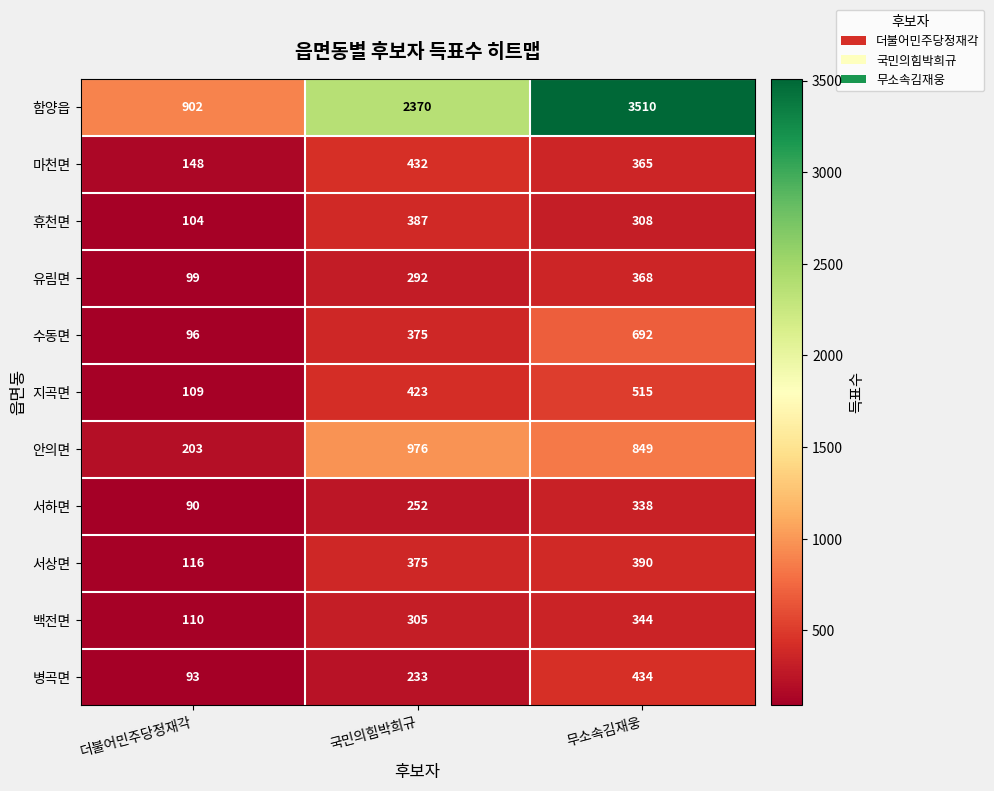

Count the 마천면 values in the range 148 to 432.

3